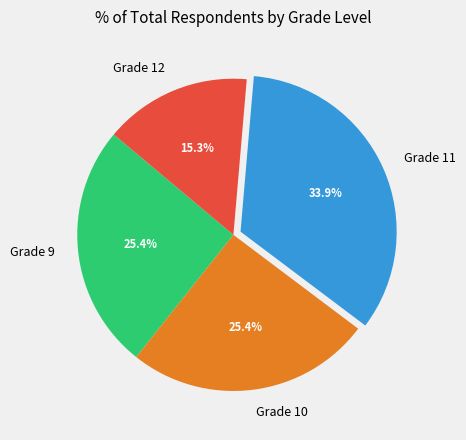

Is it true that Grade 12 is 41% of the pie?

False